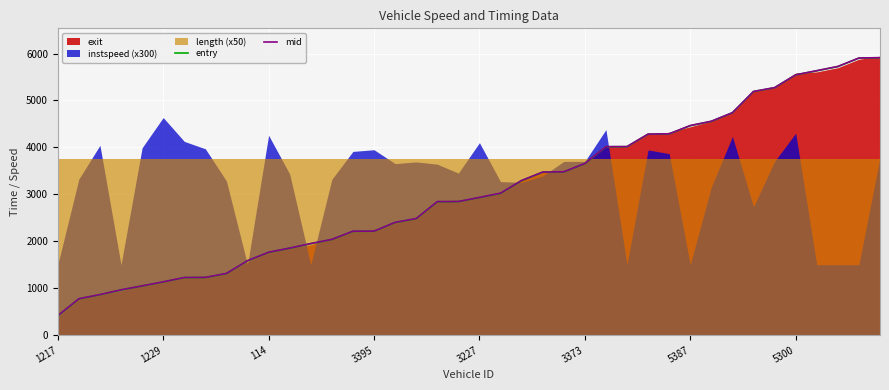

What is the minimum value shown in the chart?

411.5